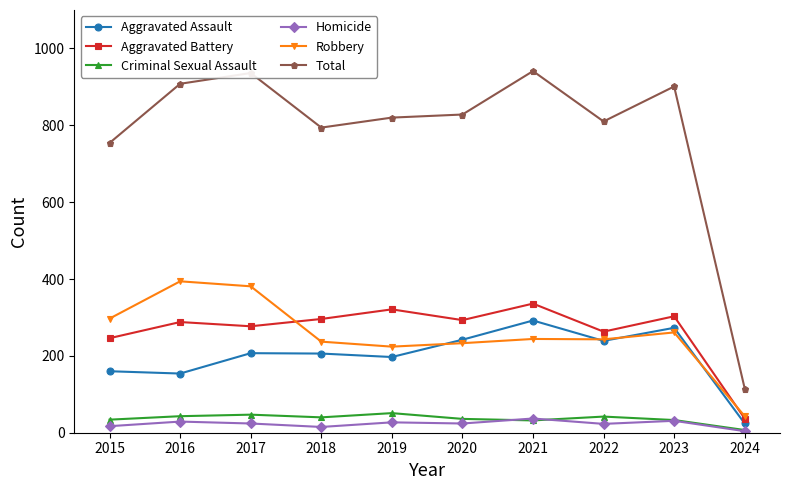

True or false: Total has more than 1 interior local peaks.

True